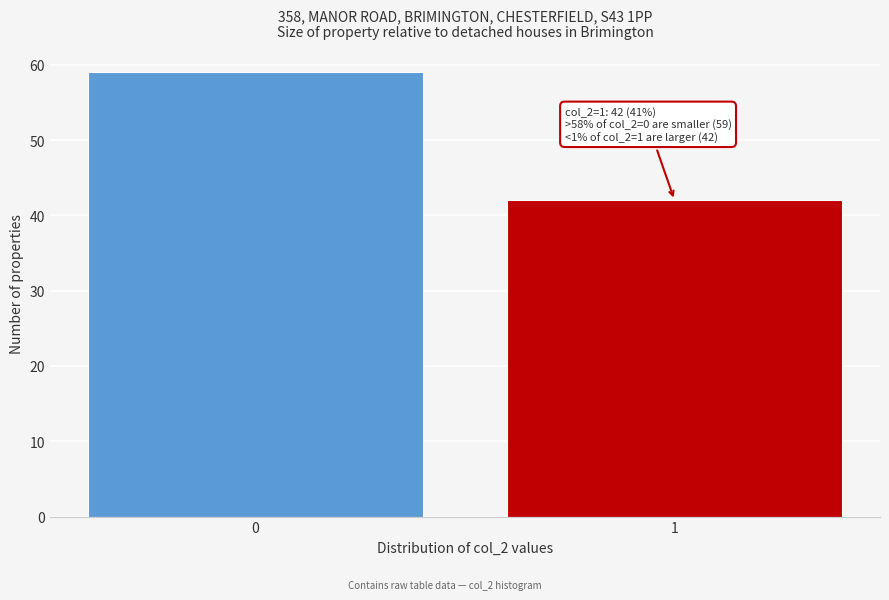

Reading left to right, extract all data points from this chart.

59	42